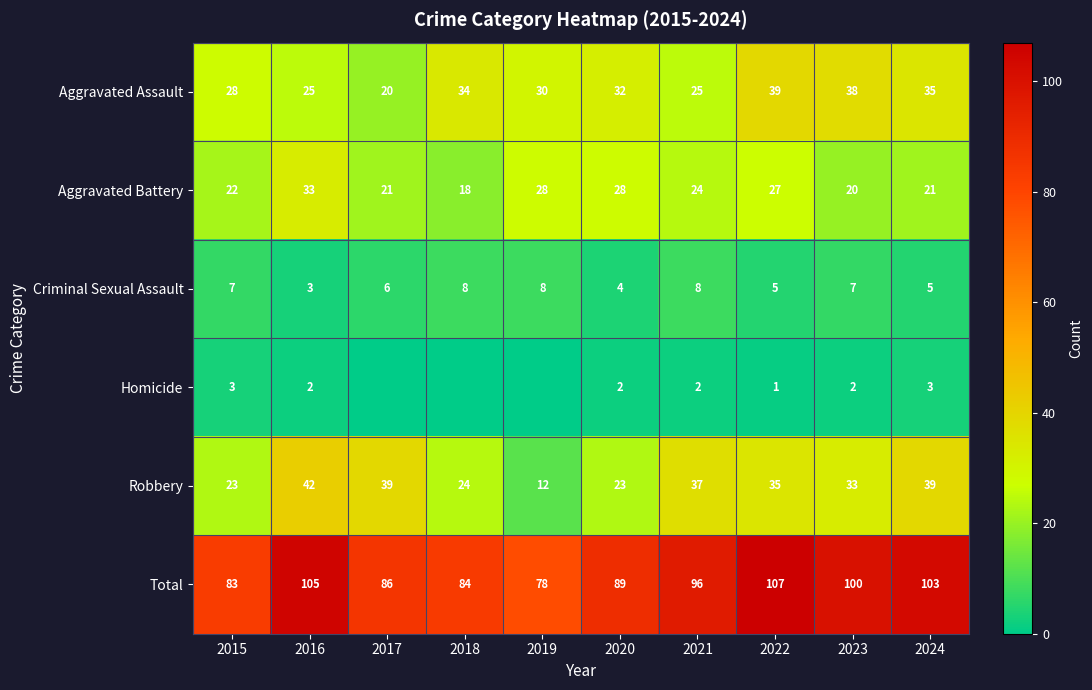

What is the difference between the highest and lowest values at 2022?

106